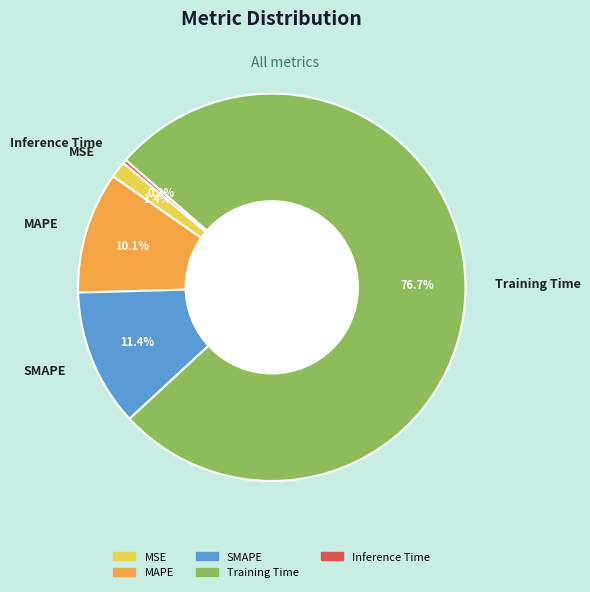

Is the sum of SMAPE and MSE greater than half?

No